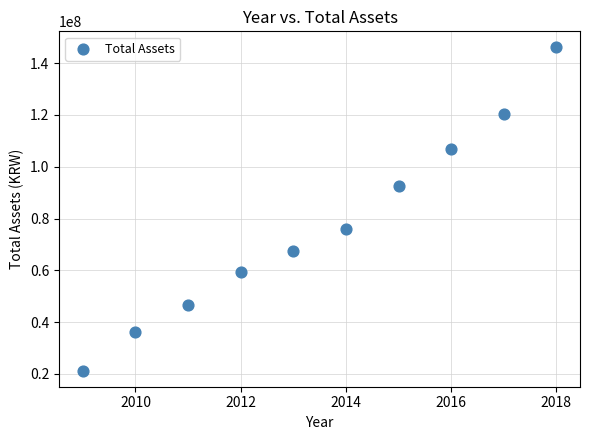

What is the average X value?

2014